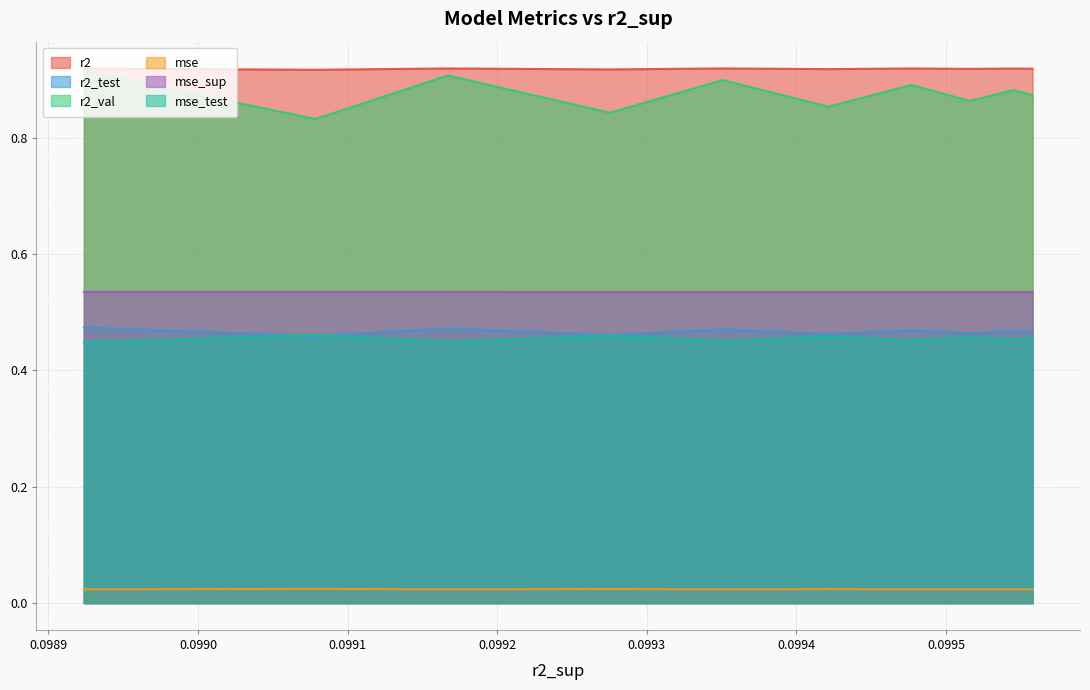

What is the sum of all mse_test values?

4.5